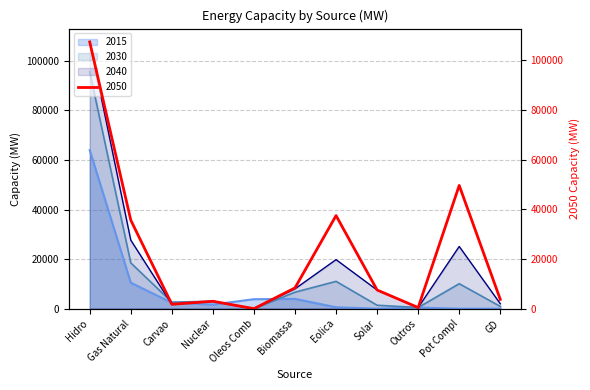

How many positive values does the 2015 series have?

9